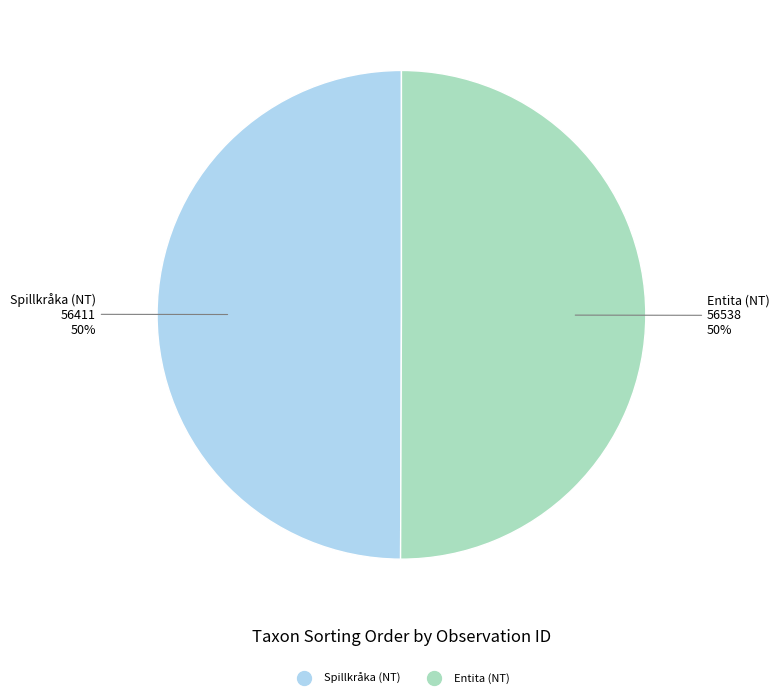

To the nearest percent, what is the average slice percentage?

50%